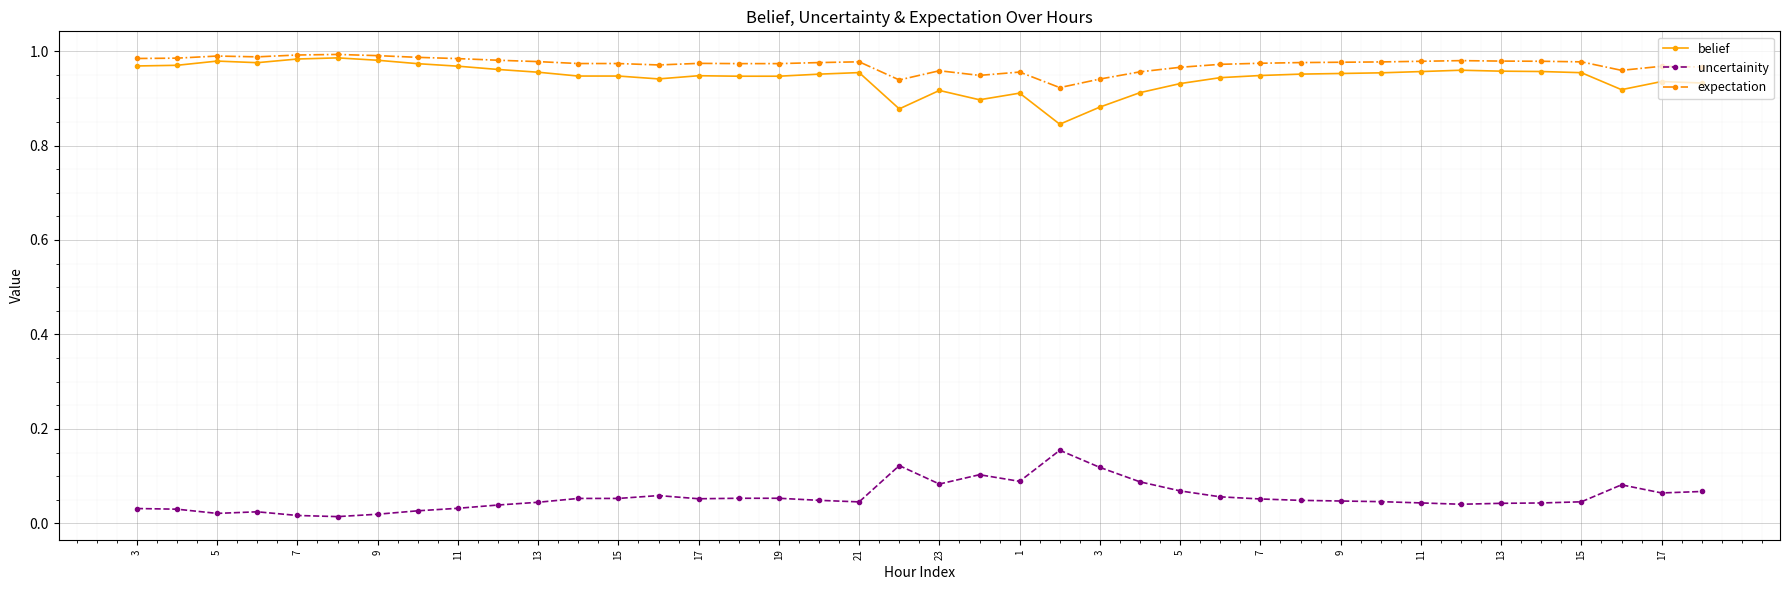

True or false: belief has more than 1 points higher than both neighbors.

True